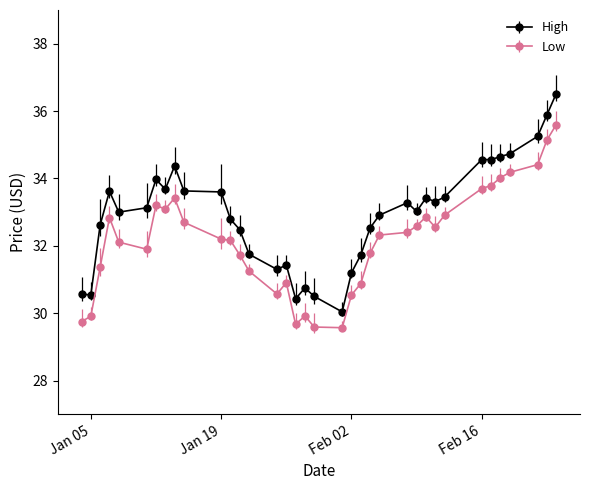

List the series in order of their overall mean, lowest first.

Low, High